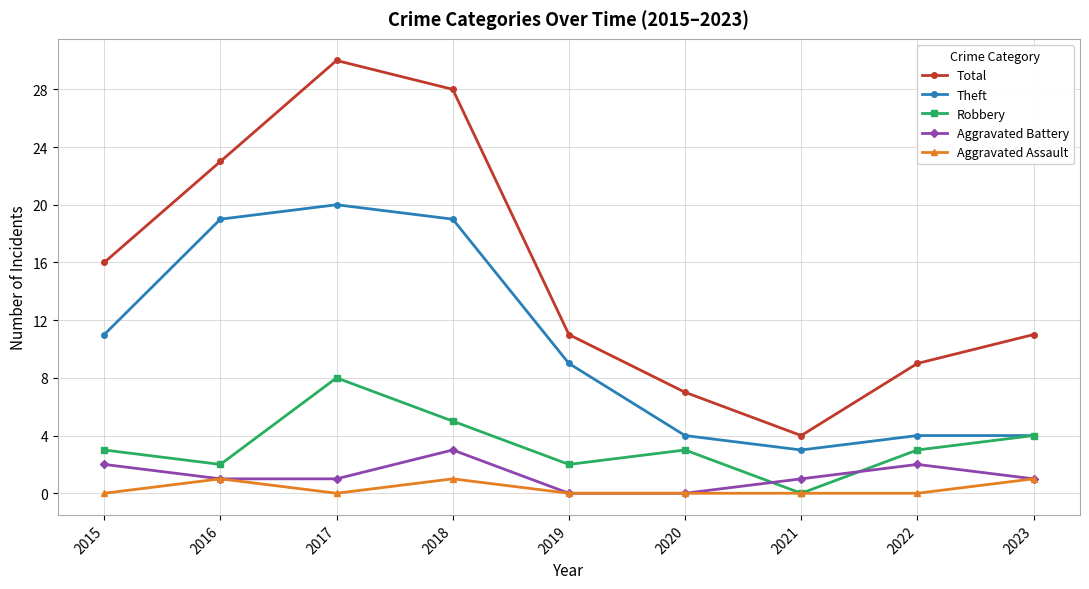

What is the difference between the Robbery values at 2017 and 2022?

5